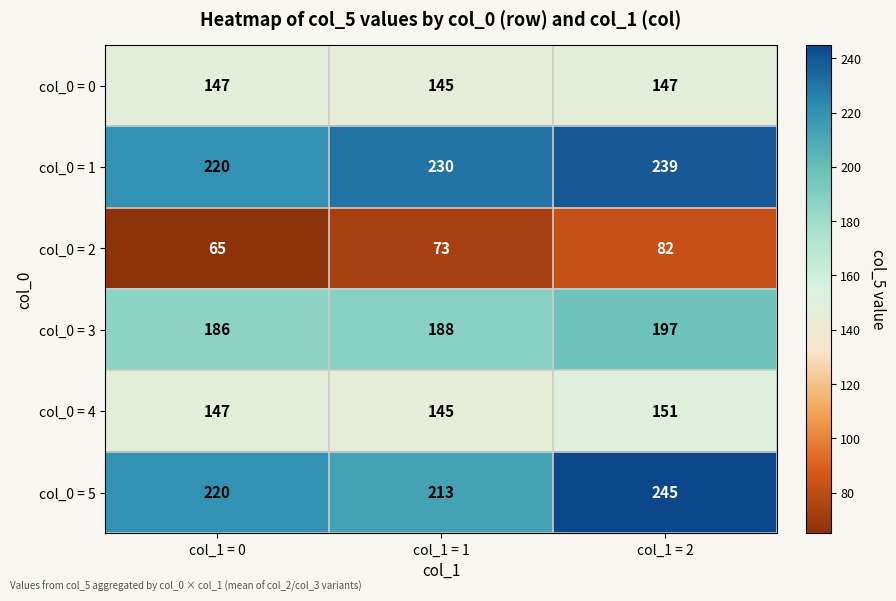

What is the sum of the col_0 = 0 values at col_1 = 0 and col_1 = 1?

292